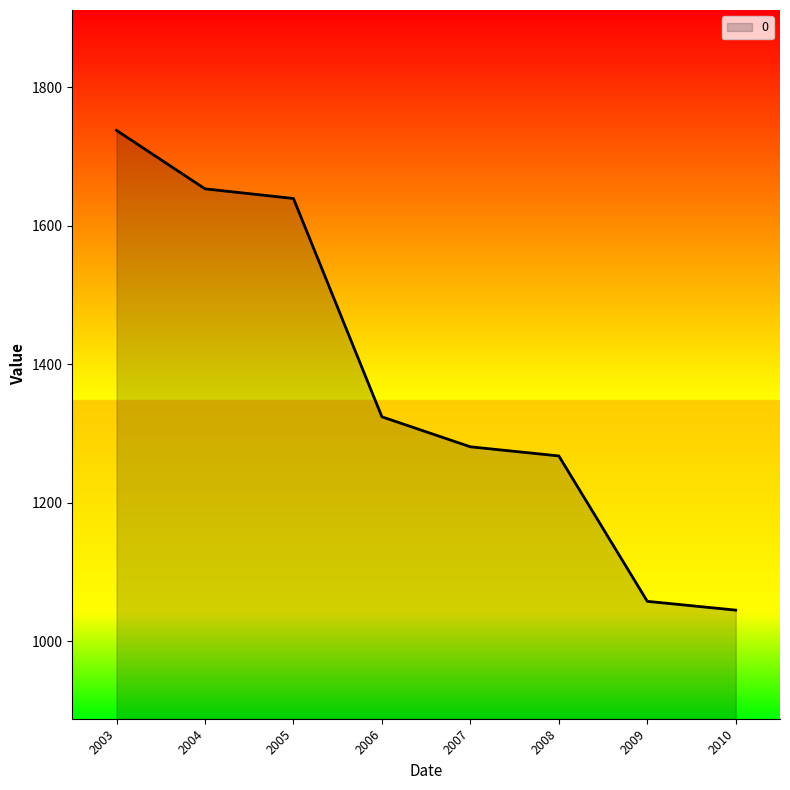

Where is the data nearest to the value 1391?

2006